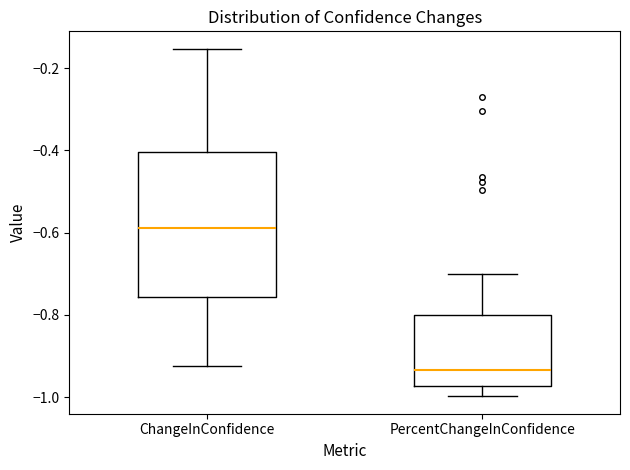

Where does the median line of the box for PercentChangeInConfidence sit on the y-axis? The values are not printed on the chart, so give them approximately, as read against the axis.

-0.94